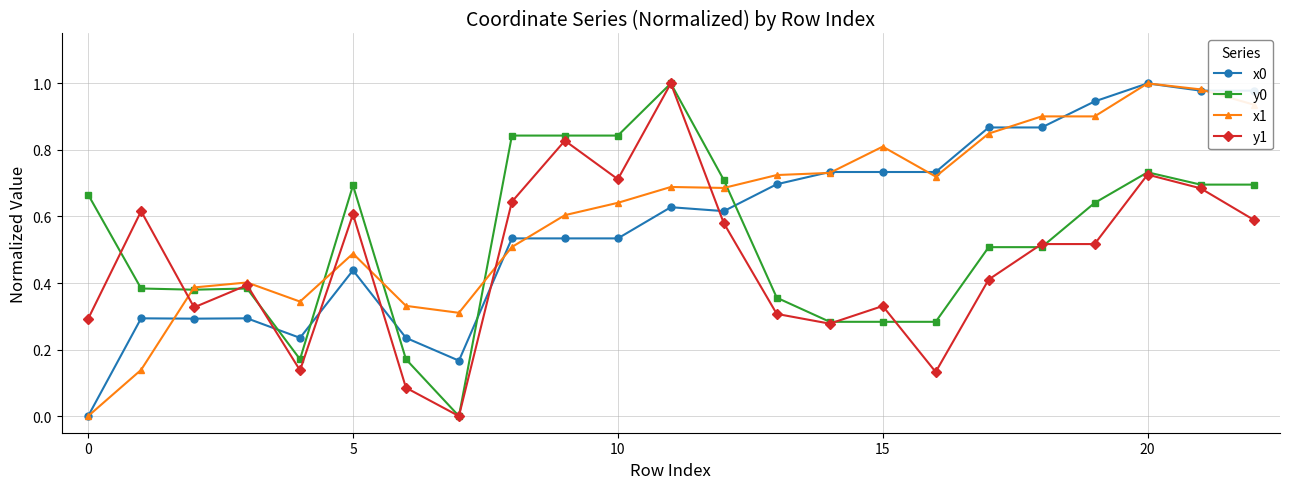

True or false: y1 has more than 1 interior local peaks.

True